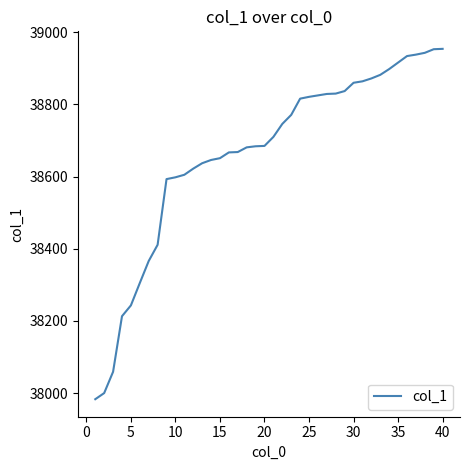

What is the greatest value displayed?

38954